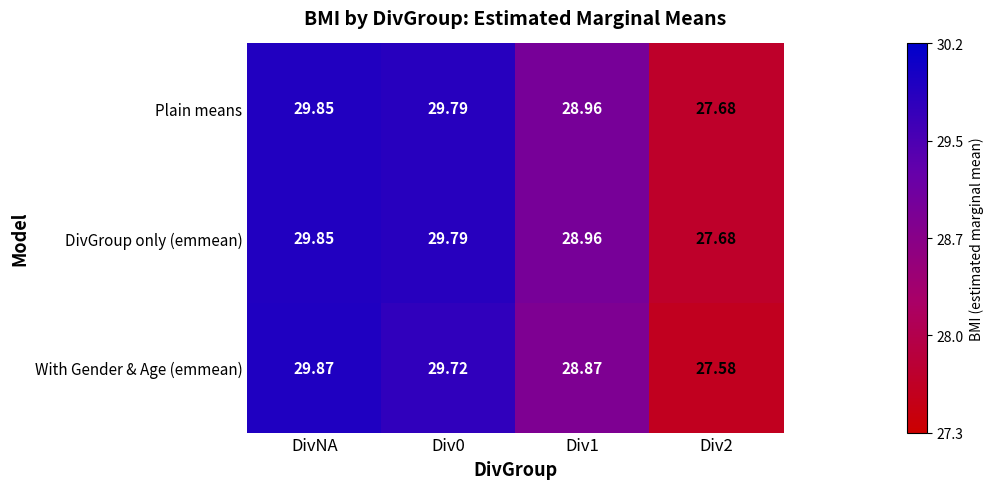

At which category is the sum across all series the highest?

DivNA